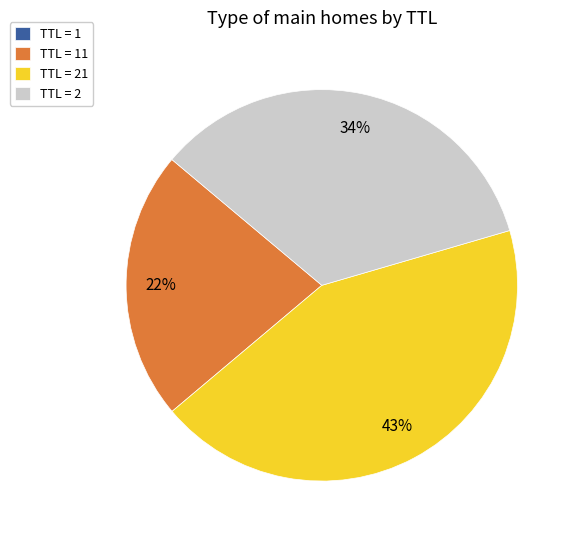

To the nearest percent, what portion does TTL = 21 represent?

43%